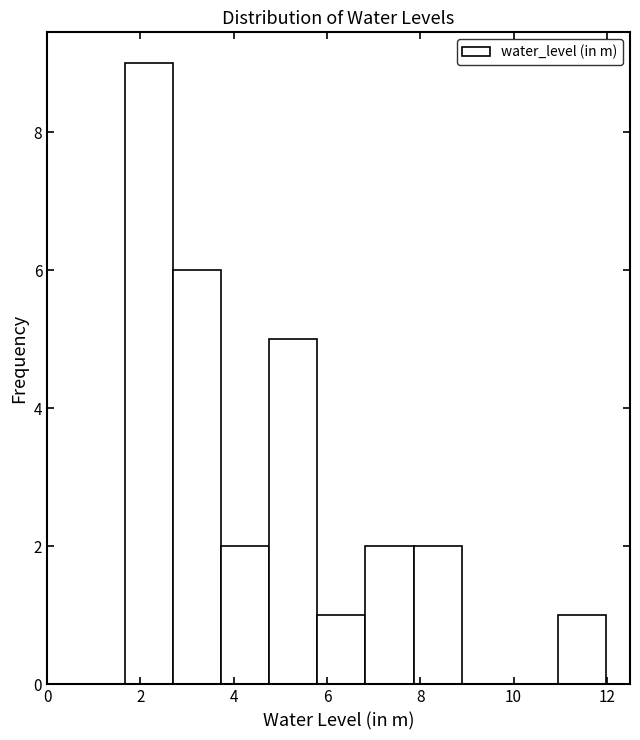

Reading left to right, transcribe this chart: for each bar, give the range it covers on the x-axis and its height. Neither the bar edges nor the heights are printed on the chart, so give them approximately, as read against the axes.

1.6 to 2.8: 9
2.8 to 3.8: 6
3.8 to 4.8: 2
4.8 to 5.8: 5
5.8 to 6.8: 1
6.8 to 7.8: 2
7.8 to 8.8: 2
8.8 to 10.0: 0
10.0 to 11.0: 0
11.0 to 12.0: 1